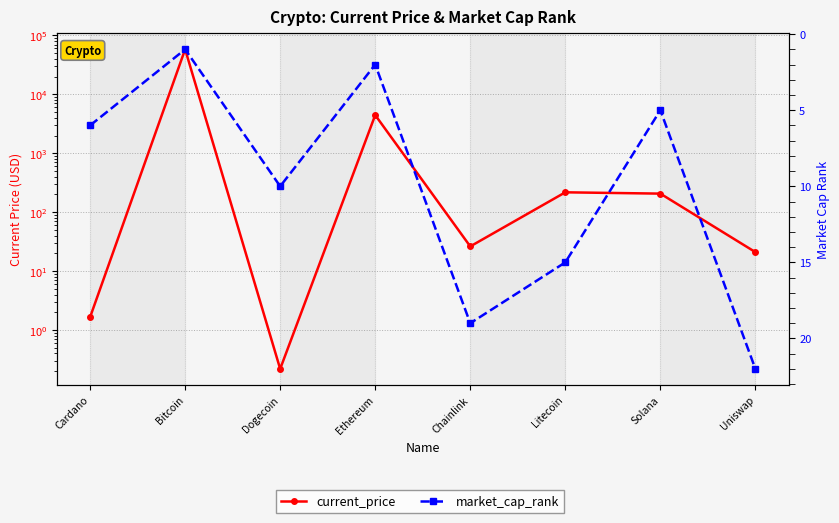

What is the difference between the maximum and minimum values in the market_cap_rank series?

21.0